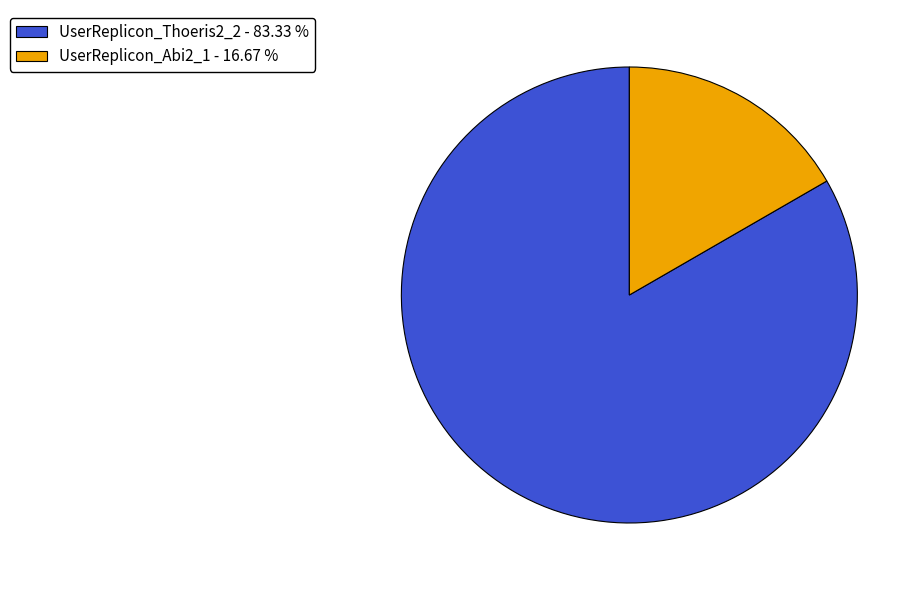

How many slices are in this pie chart?

2